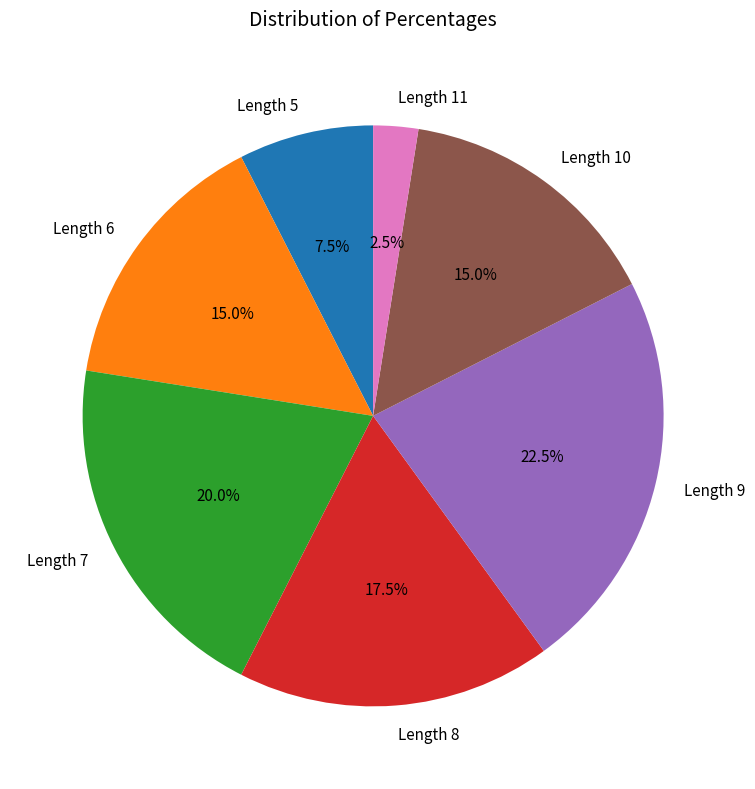

Is there any slice that represents more than half of the pie?

No